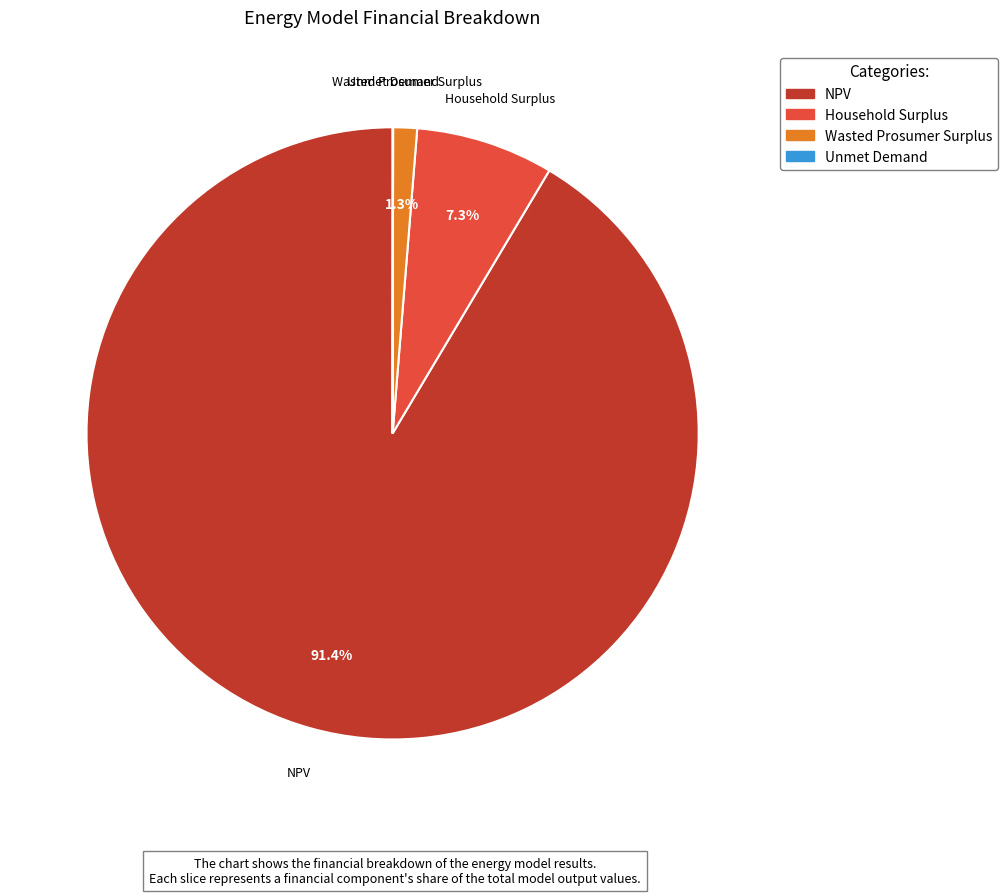

To the nearest percent, what is the difference between the largest and smallest slice percentages?

91%